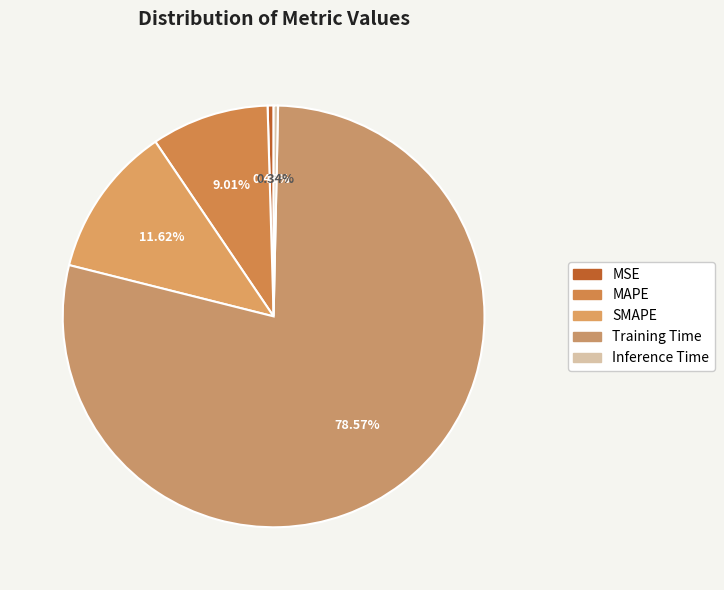

How many slices are in this pie chart?

5